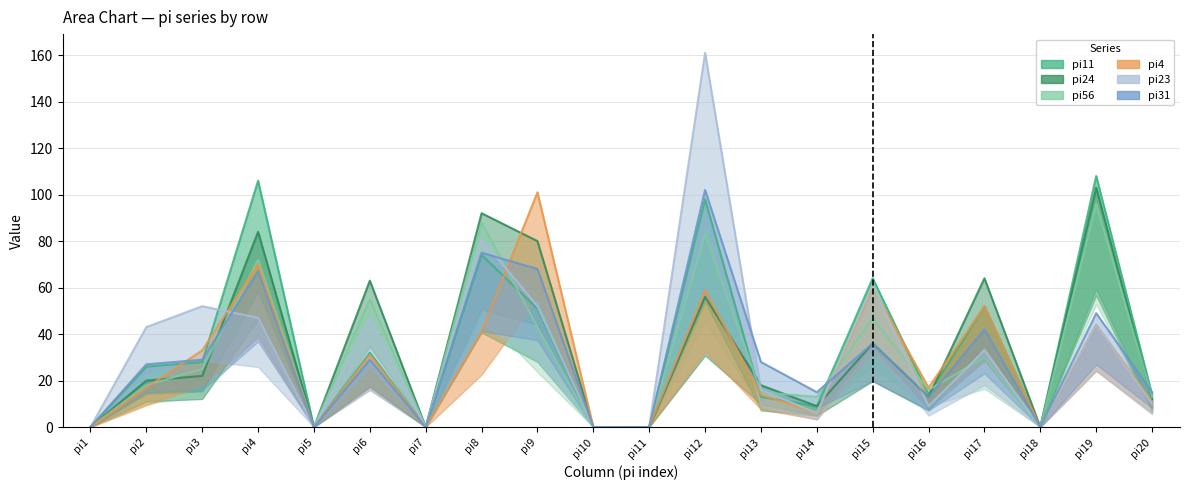

Which category has the highest value in the pi23 series?

pi12